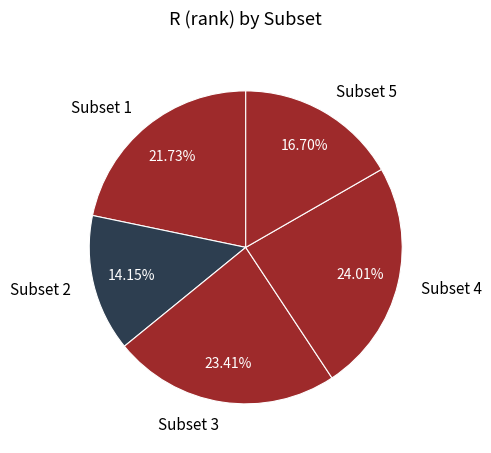

Which has a higher value, Subset 3 or Subset 5?

Subset 3